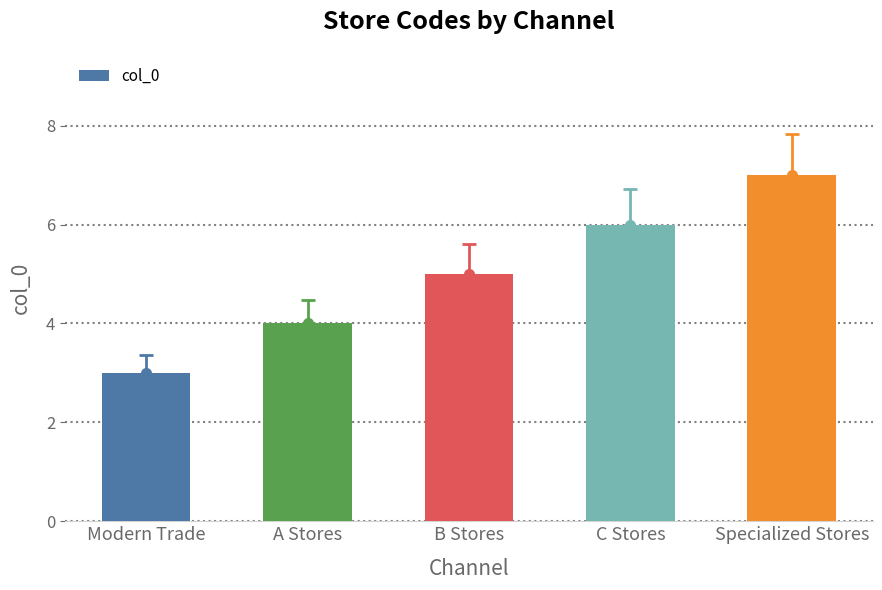

How many series are shown in this chart?

1